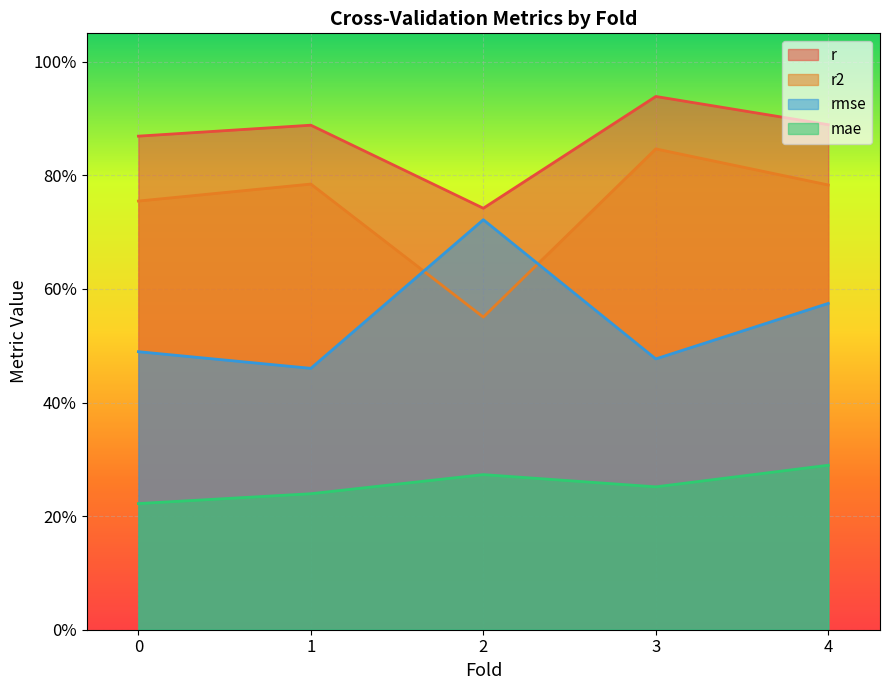

What is the spread (max minus min) of values at 4.0?

0.6